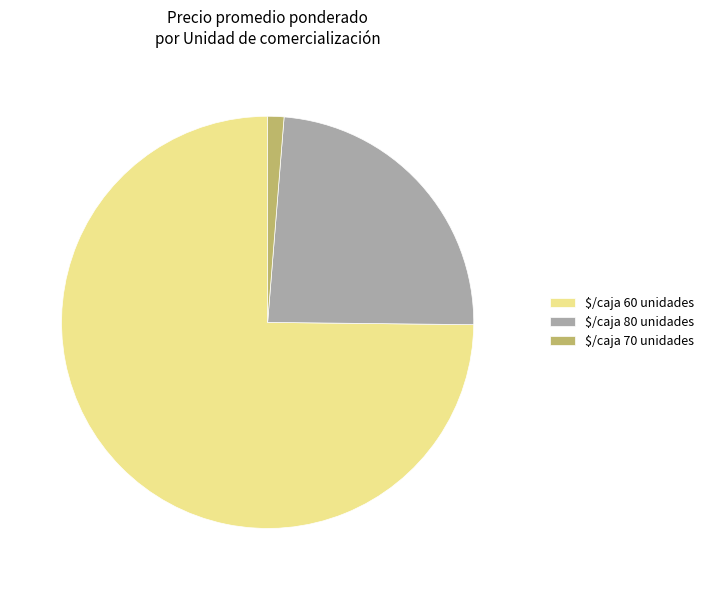

Is $/caja 60 unidades the majority of the pie?

Yes